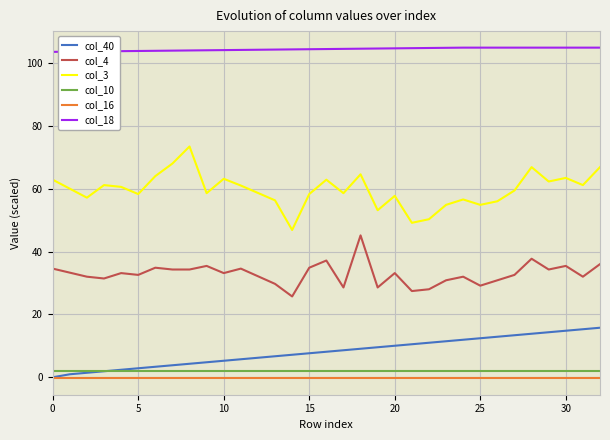

How many categories are shown in the chart?

33